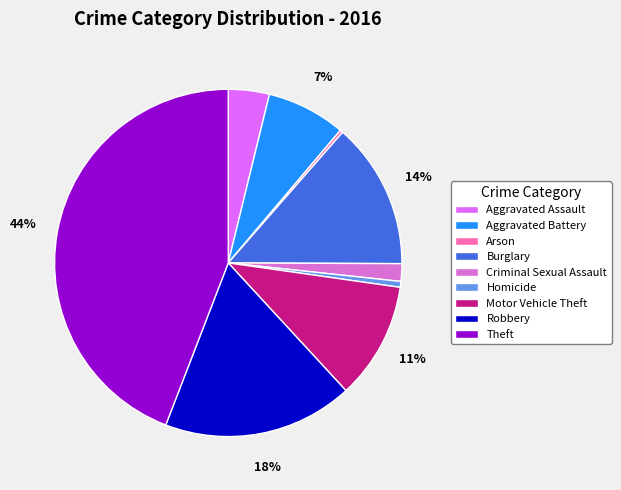

Do Robbery and Burglary together represent more than half of the pie?

No